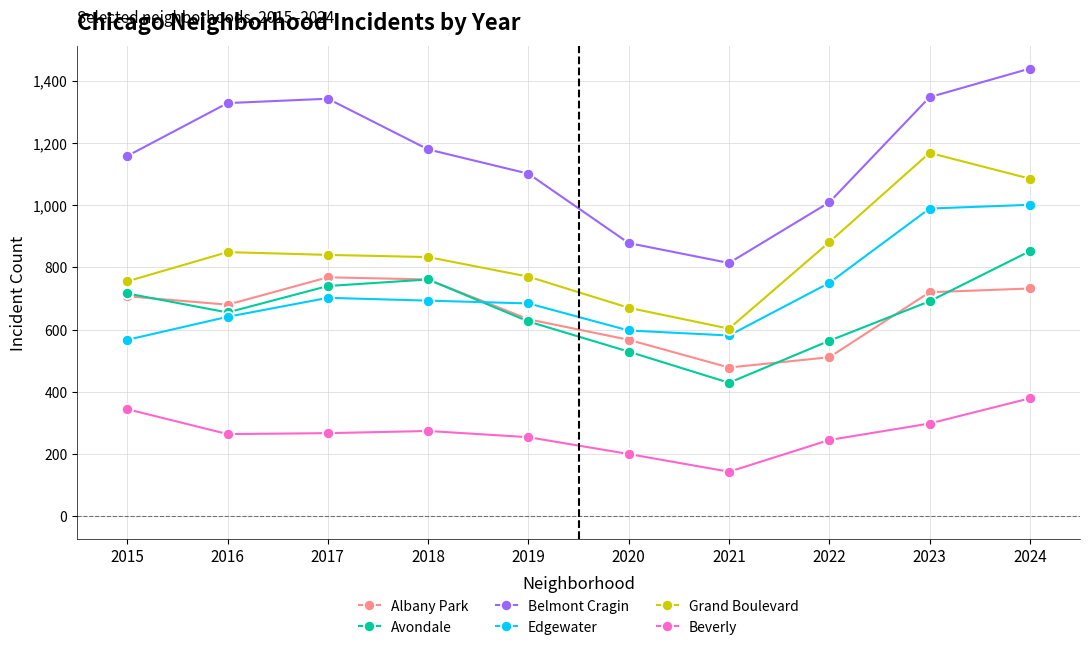

True or false: Belmont Cragin has more than 2 interior local peaks.

False